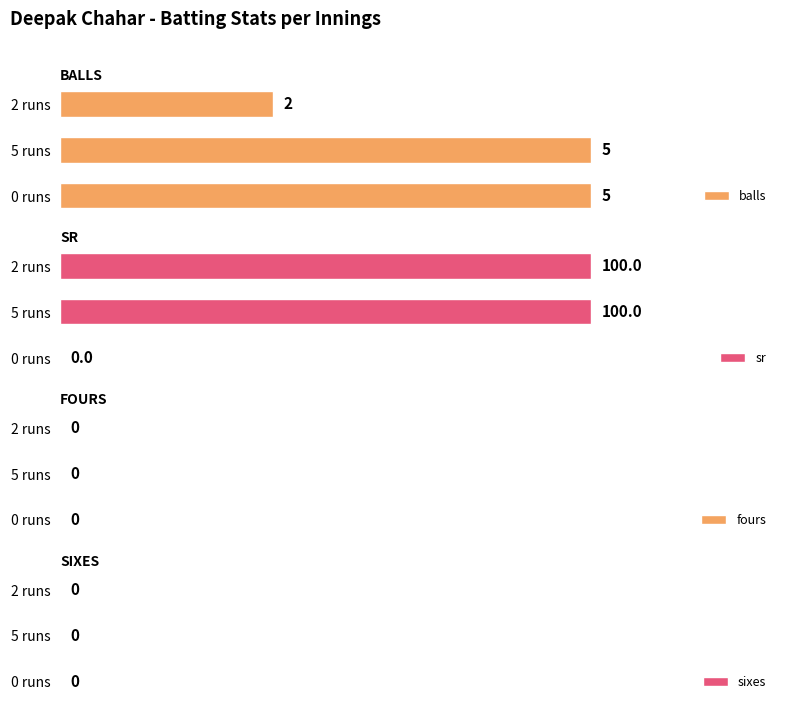

At which label does balls reach its minimum?

2 runs